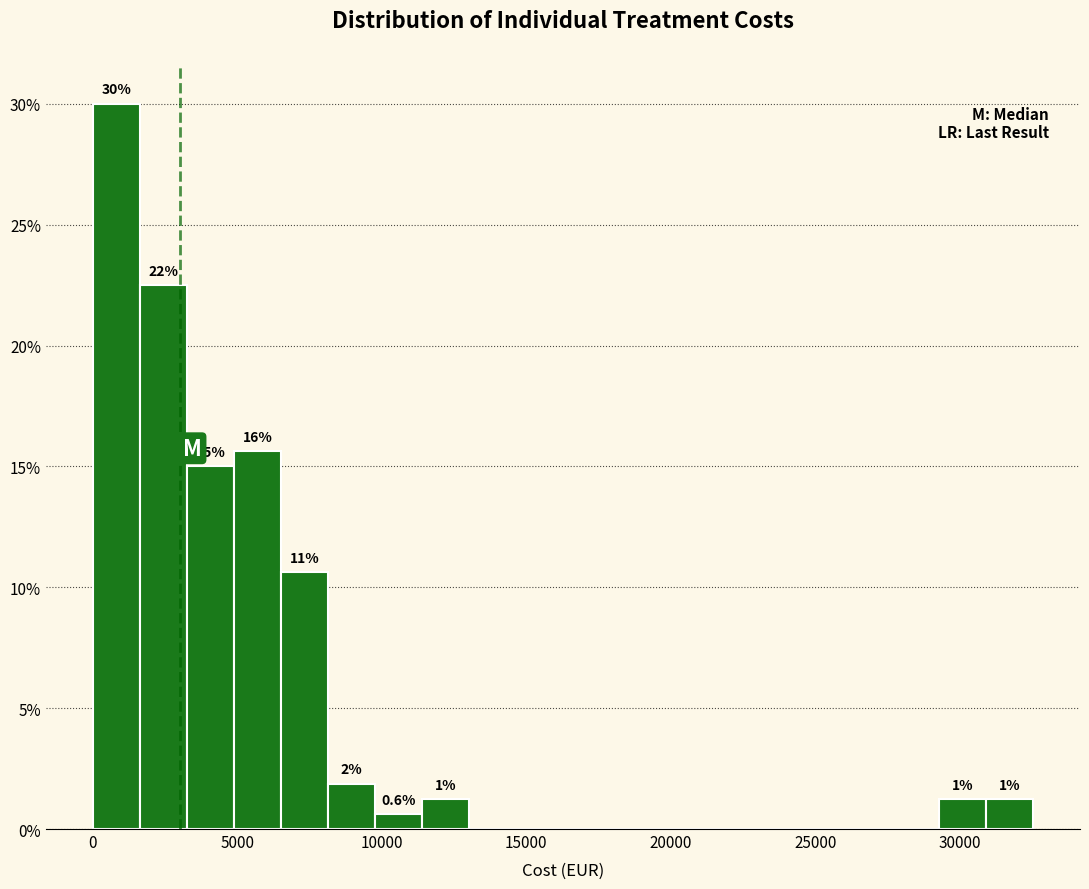

Around what value on the x-axis is the tallest bar? Give the approximate position of its centre, as read against the axis.

1000